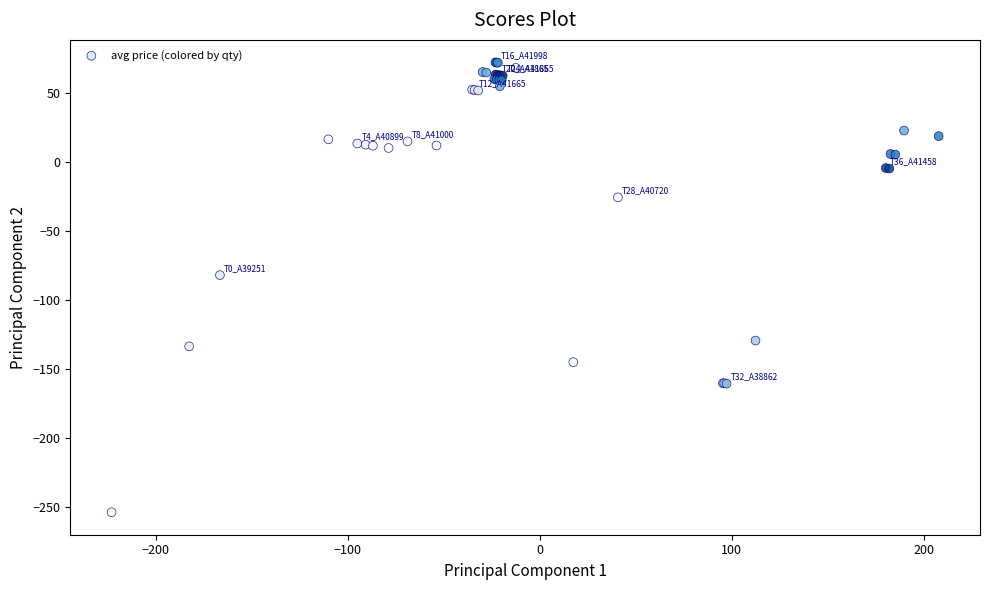

What Y value in the scatter plot is closest to -90?

-82.0